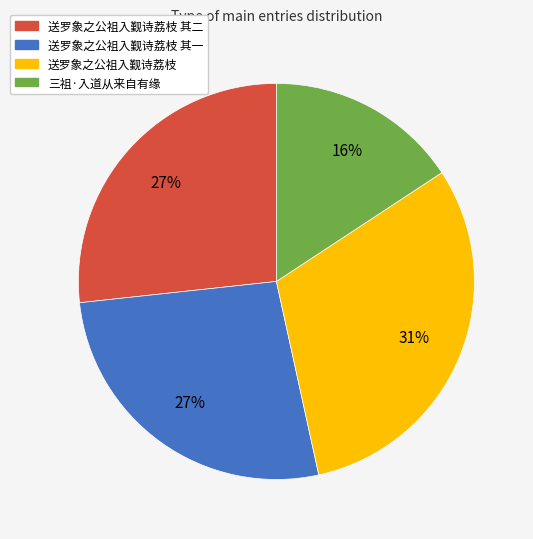

To the nearest percent, what is the average slice percentage?

25%